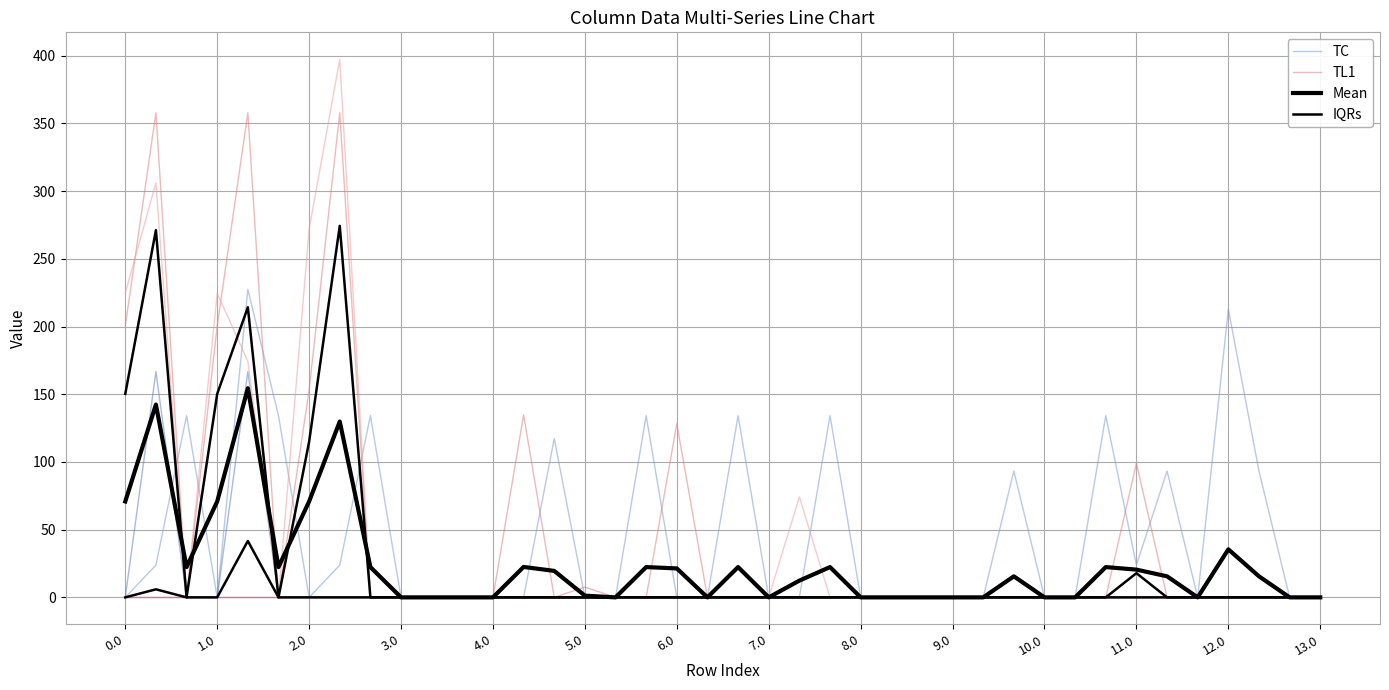

True or false: Mean and TL1 intersect in this chart.

True